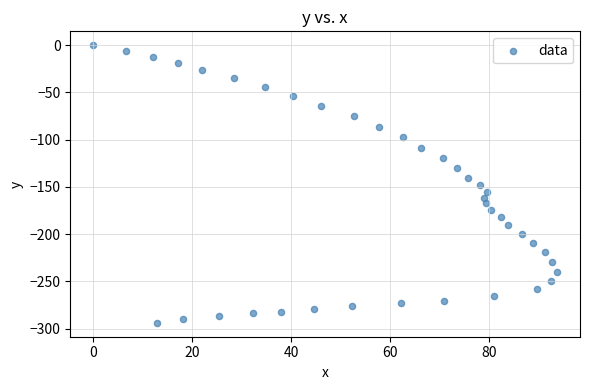

What is the range of Y values (max minus min)?

293.9